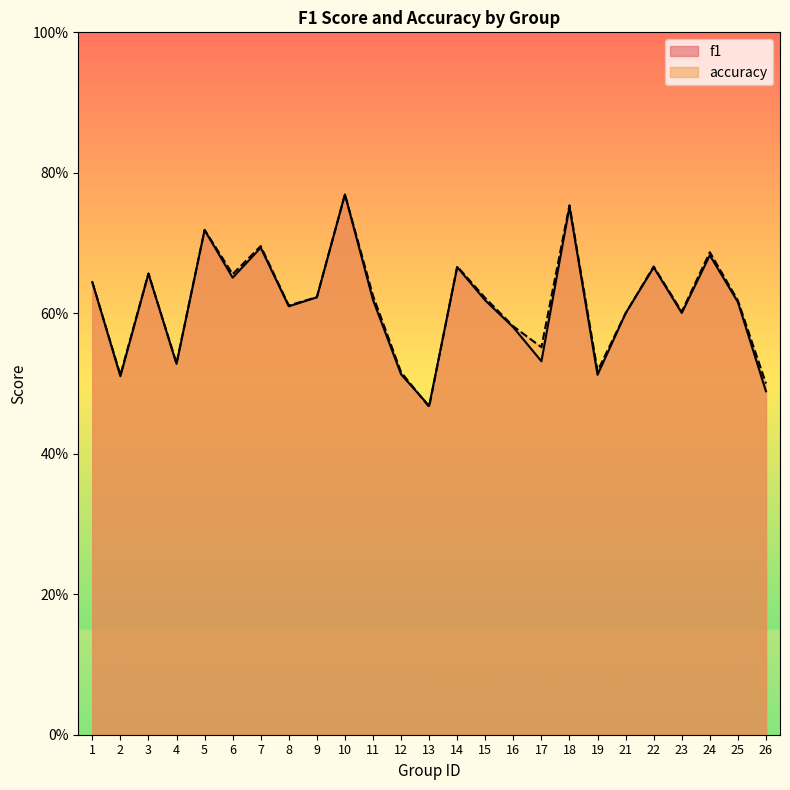

Which series has the largest range (max minus min)?

accuracy